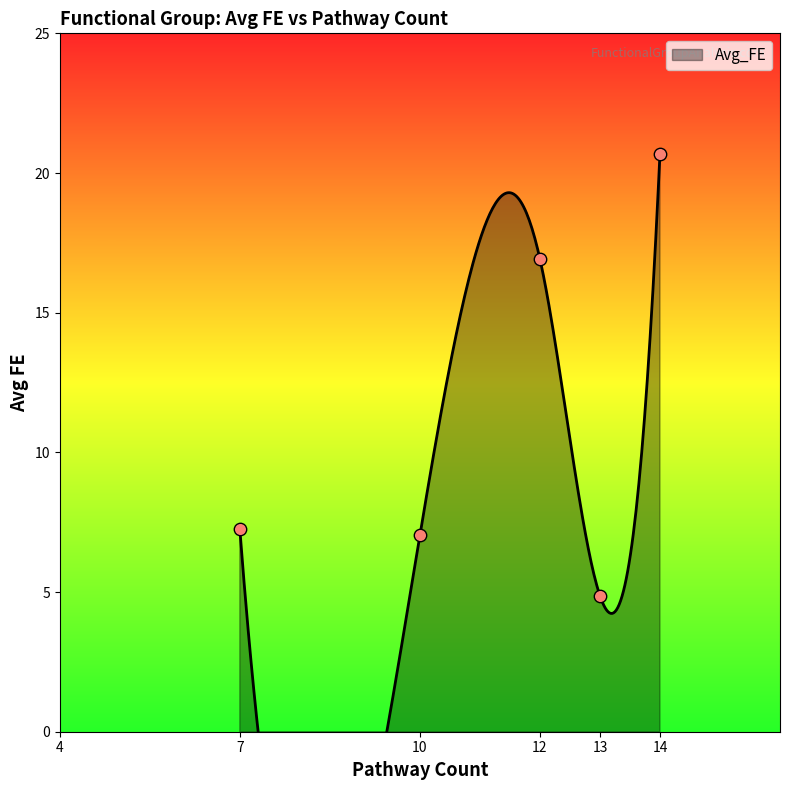

What is the ratio of the value at 13 to the value at 14?

0.2